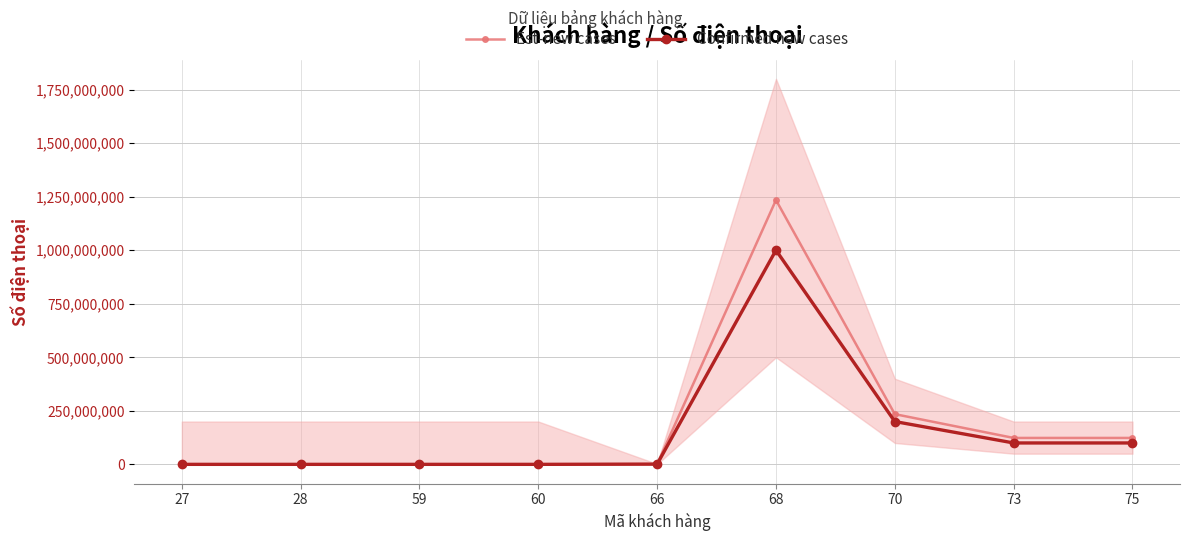

How many interior local peaks does the Confirmed new cases series have?

1